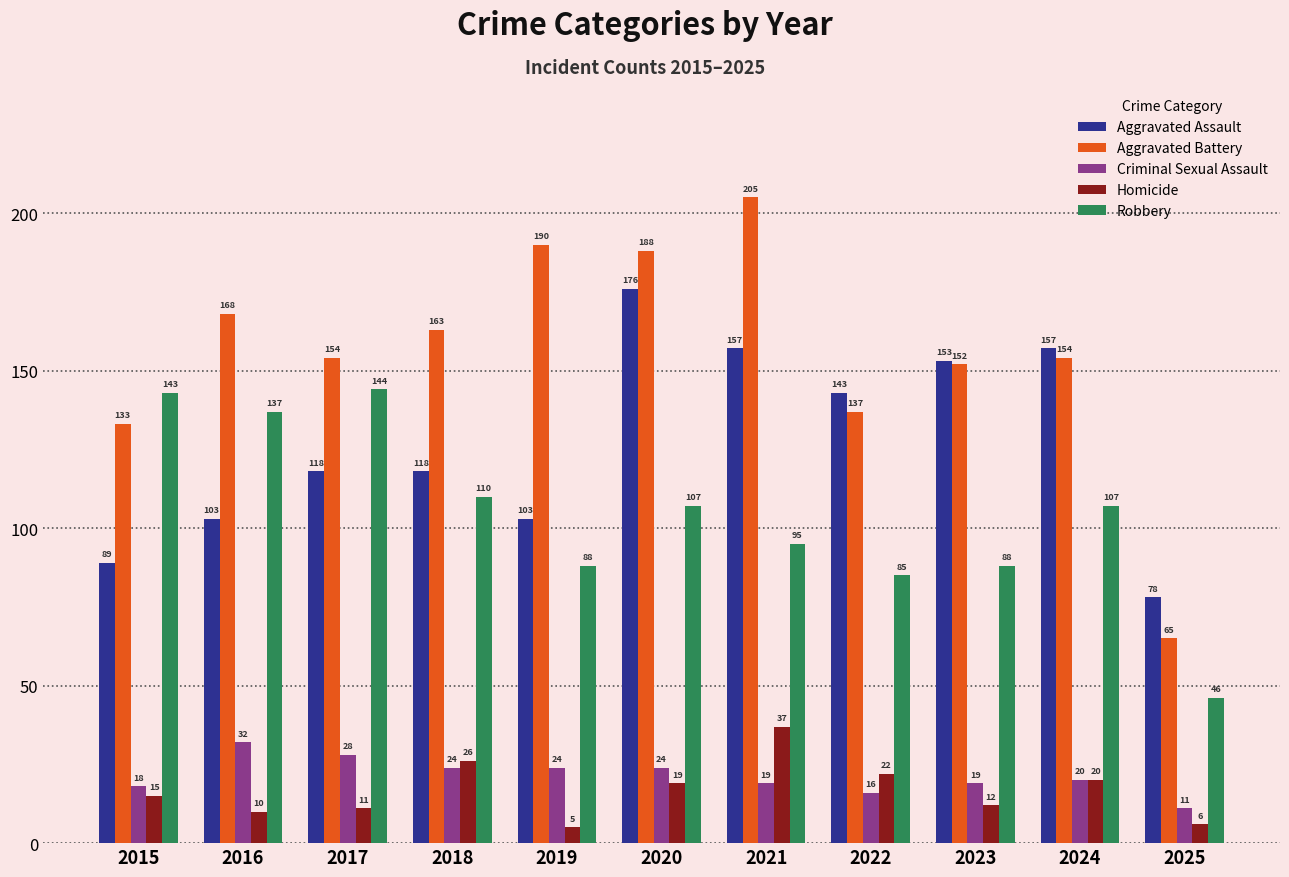

What is the value of the Aggravated Battery bar at the 6th from the left?

188